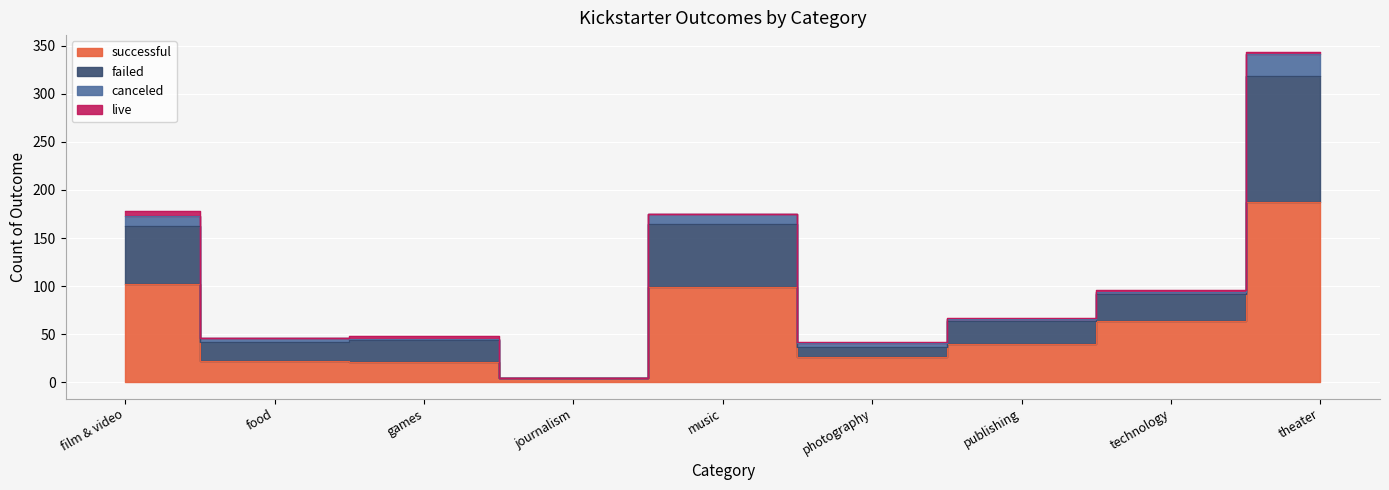

What is the smallest value displayed?

4